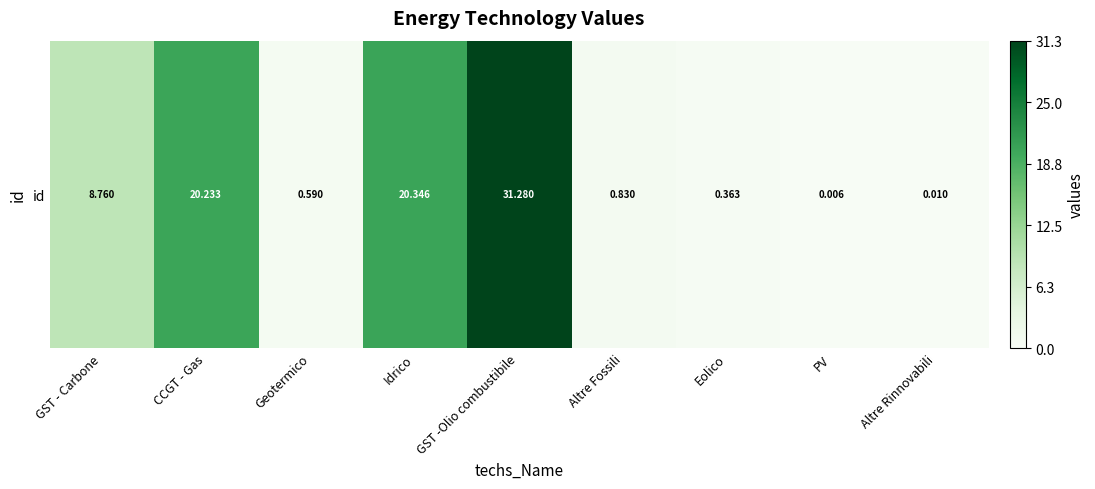

At which label is the value closest to 0?

PV